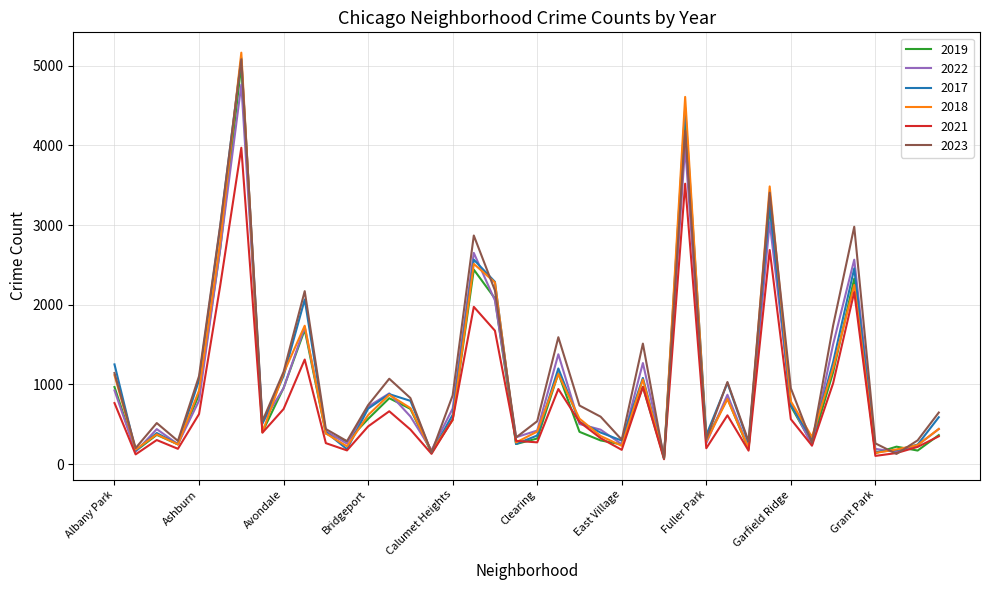

What is the maximum value shown in the chart?

5163